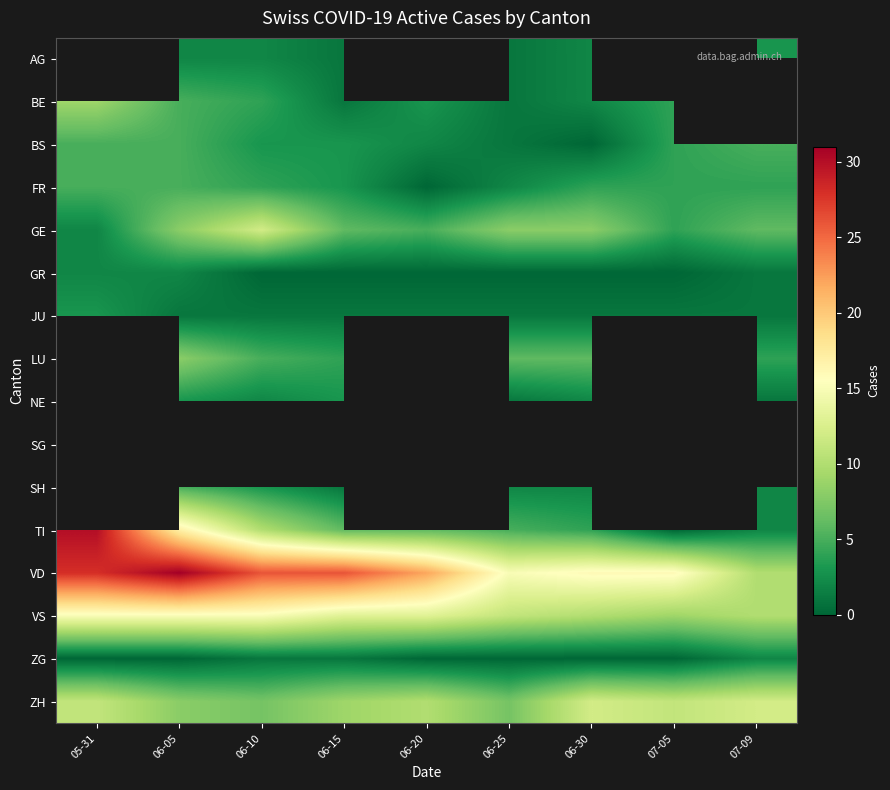

True or false: ZG has a value of 0.9 at 06-20.

False